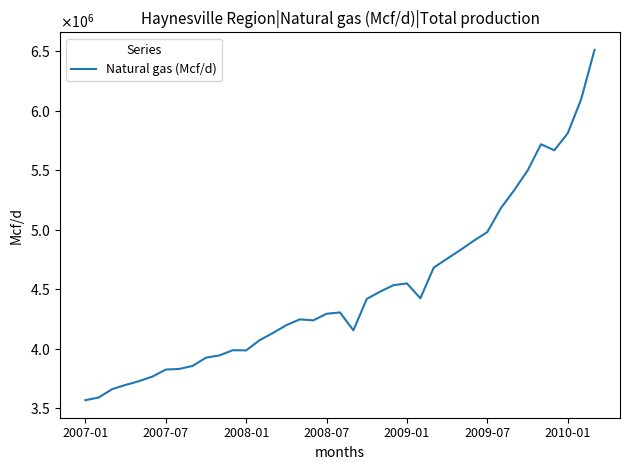

Reading right to left, what are all the values shown in this chart?

6511583.7	6095563.3	5810380.2	5667398.6	5717803.2	5496192.2	5331249.4	5179185.5	4980001.1	4907715.5	4829988.7	4755864.0	4681111.3	4423209.8	4547582.8	4533558.4	4479228.0	4417556.6	4153476.8	4303940.7	4292782.5	4237148.9	4245562.2	4197367.5	4131503.4	4070383.3	3984766.7	3986361.4	3942607.8	3923954.1	3854177.3	3828883.6	3823857.7	3764328.8	3726281.8	3694562.6	3659391.0	3589268.6	3566041.4